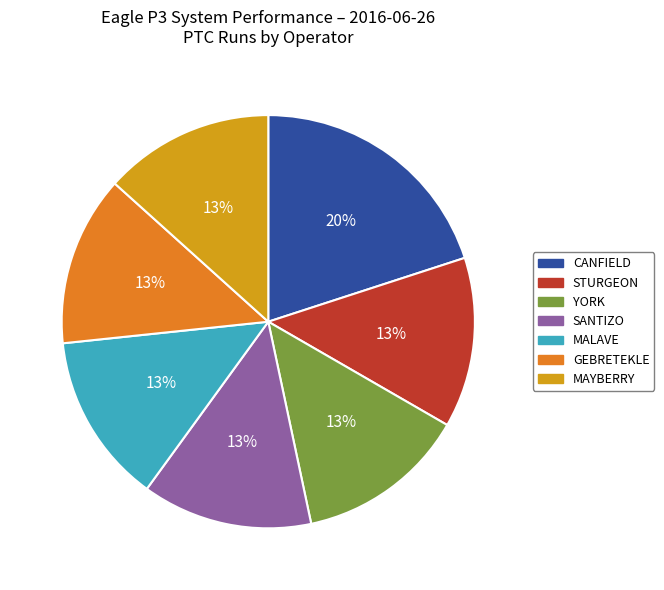

Is YORK the majority of the pie?

No